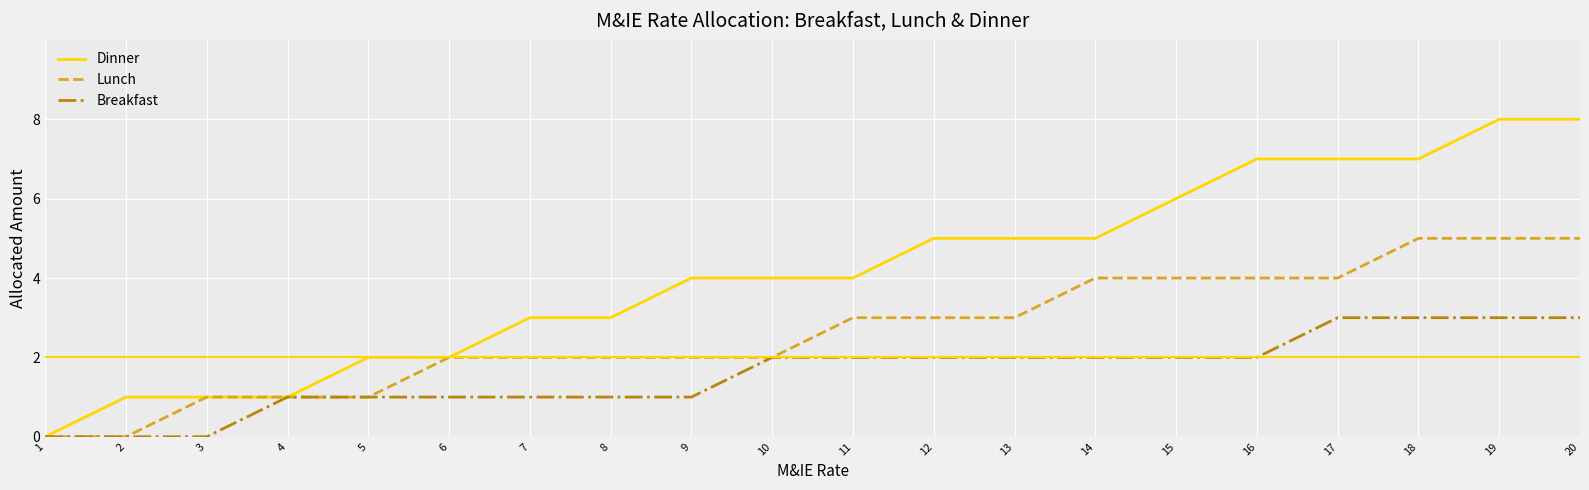

Rank the series by their maximum value, from lowest to highest.

Breakfast, Lunch, Dinner